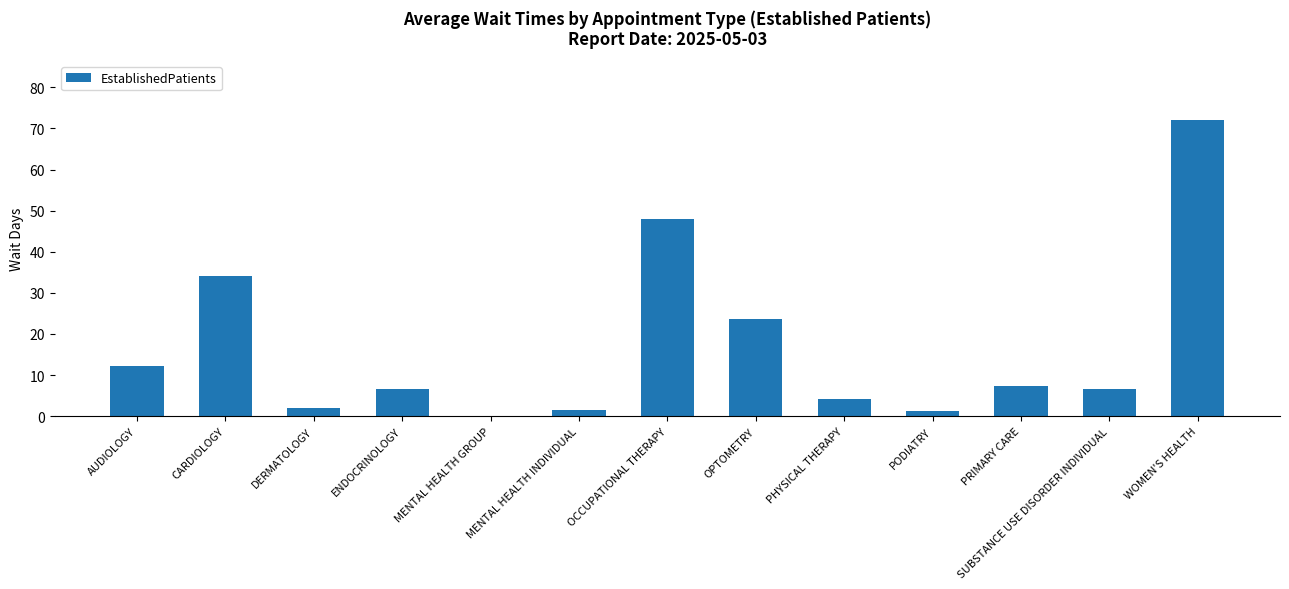

Where does the data first go above 6?

AUDIOLOGY